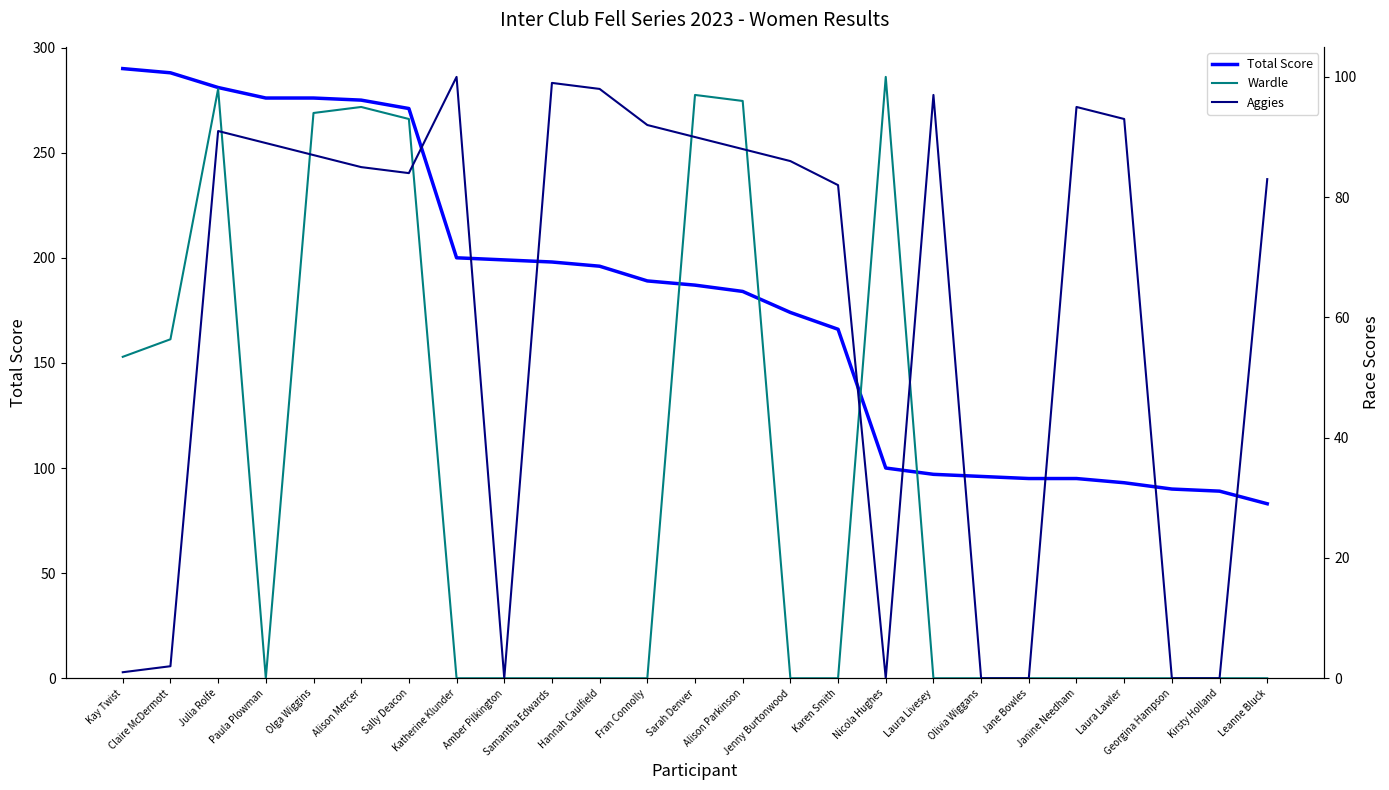

How many positive values does the Aggies series have?

19